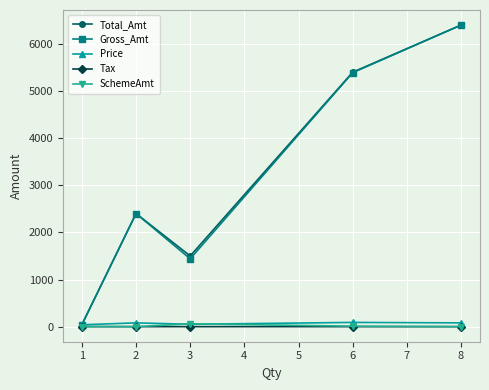

Is the value of Total_Amt at 2 greater than the value of Gross_Amt at 3?

Yes